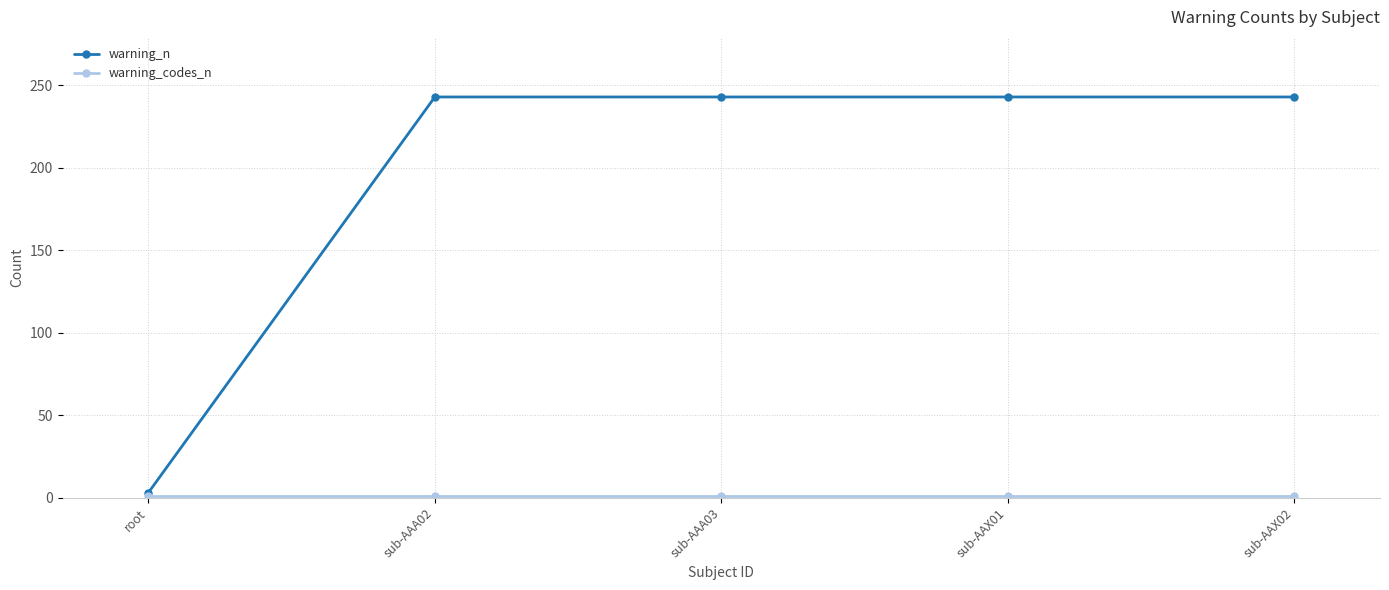

At how many categories does at least one series exceed 13?

4